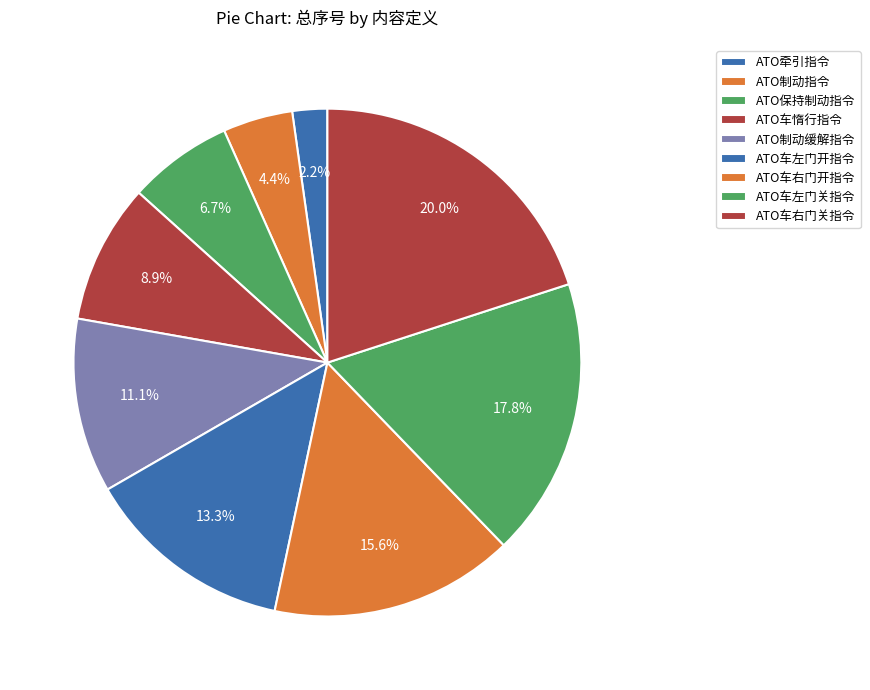

How many slices are in this pie chart?

9